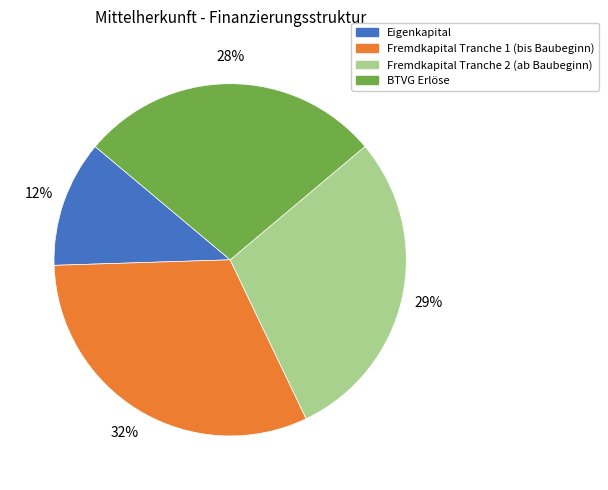

To the nearest percent, what is the difference between the Fremdkapital Tranche 2 (ab Baubeginn) and BTVG Erlöse slice percentages?

1%